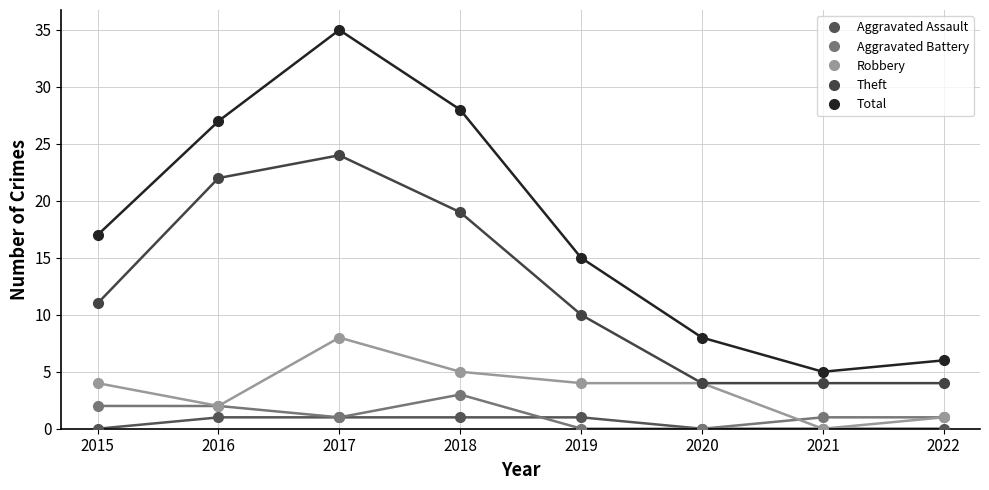

What is the difference between the second highest and second lowest values in the Aggravated Assault series?

1